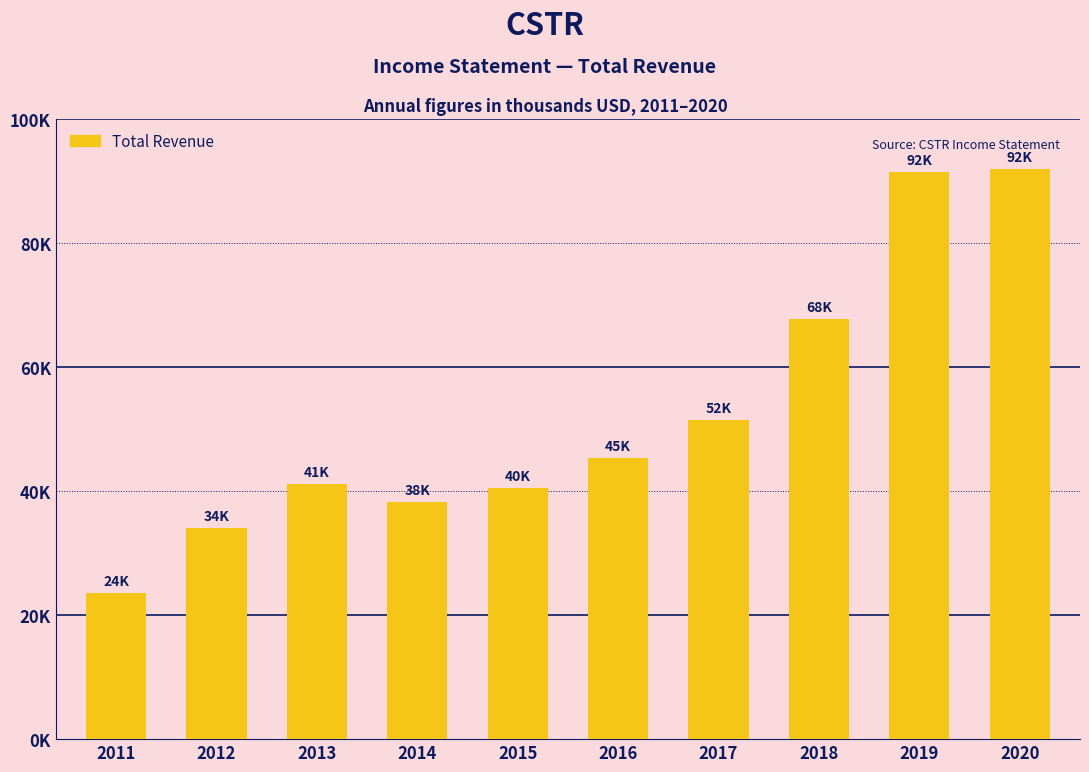

Does the chart contain any negative values?

No